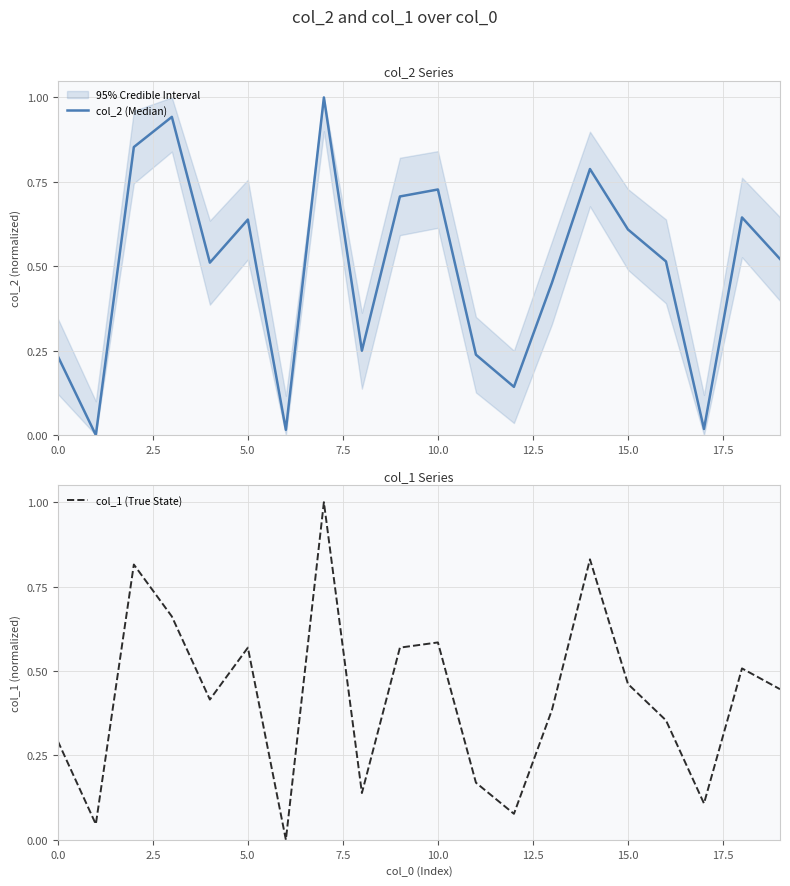

The value of col_1 (True State) at 0.0 is 0.3. True or false?

True